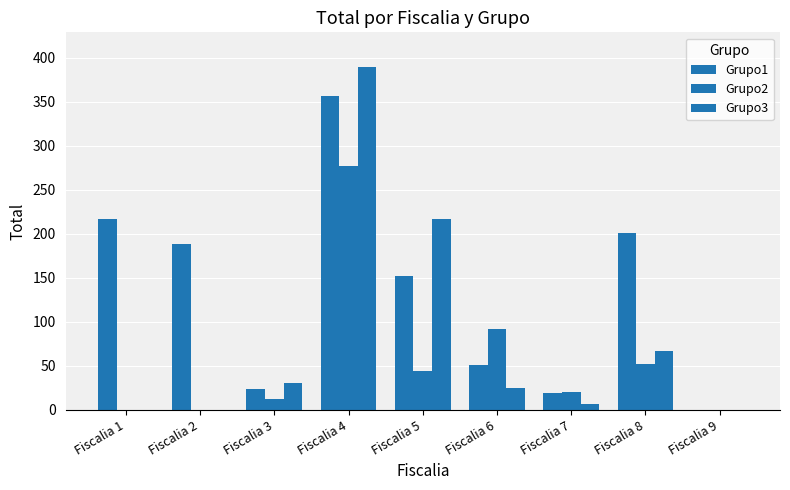

Rank the series by their maximum value, from lowest to highest.

Grupo2, Grupo1, Grupo3